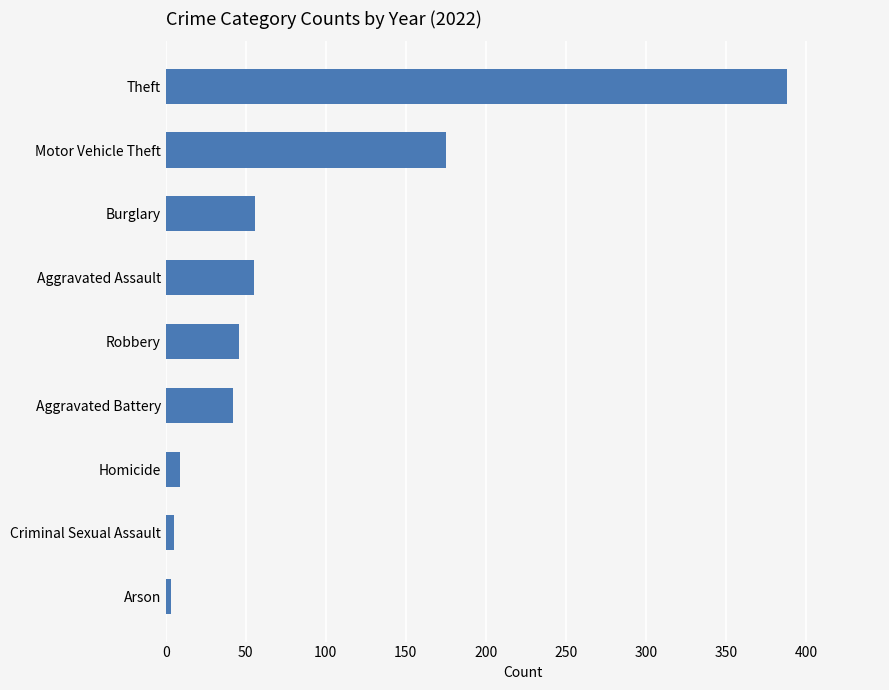

How many bars are there in total?

9